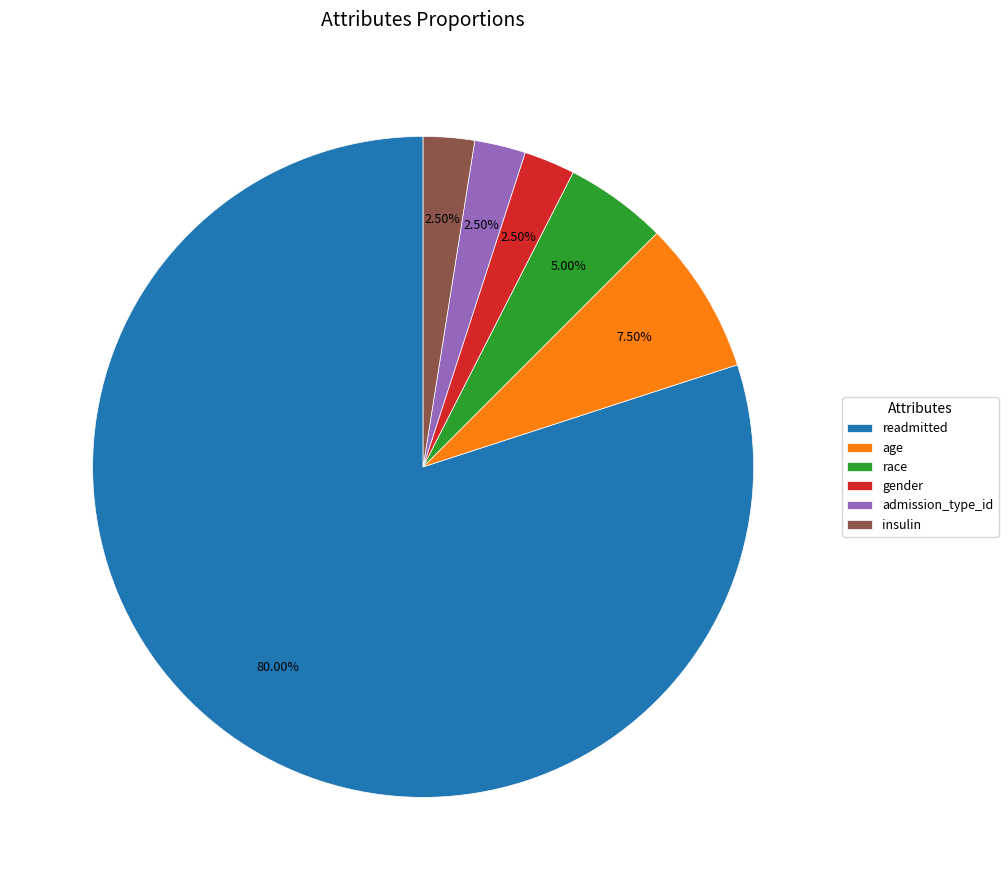

Do age and insulin together represent more than half of the pie?

No